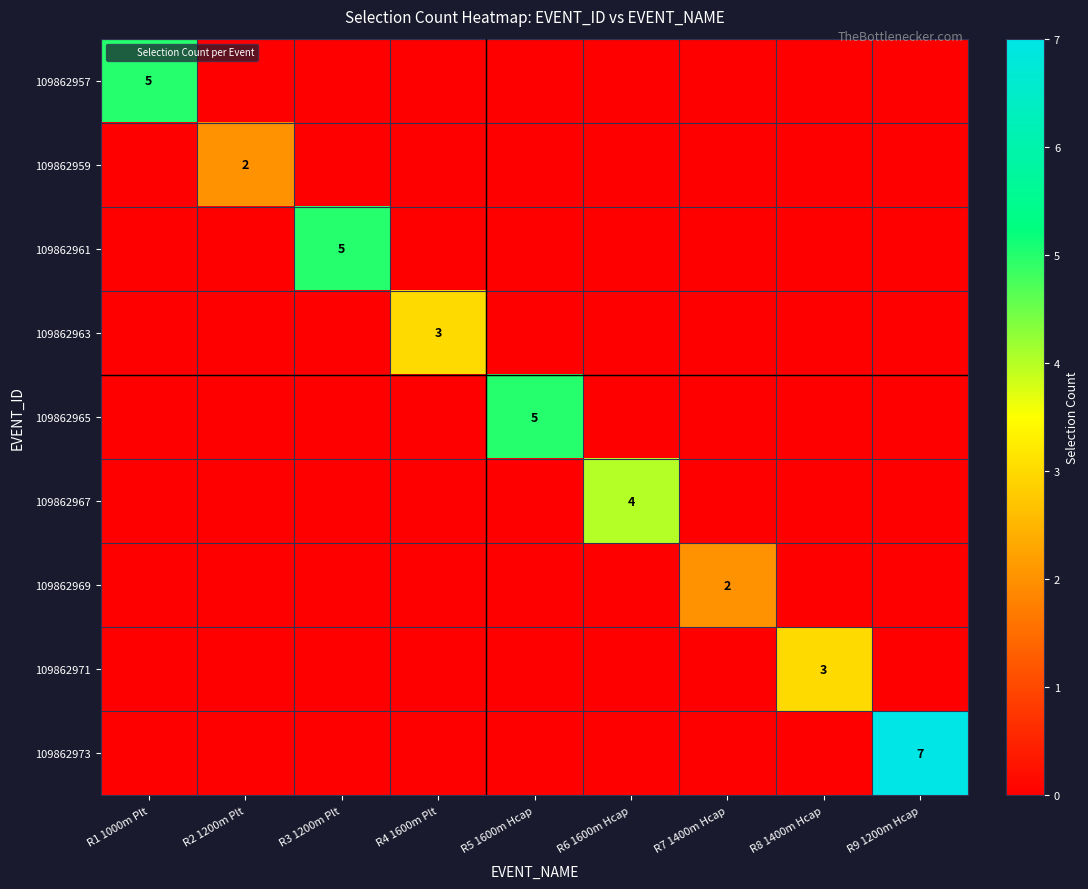

Count the 109862971 values in the range 0 to 1.

8